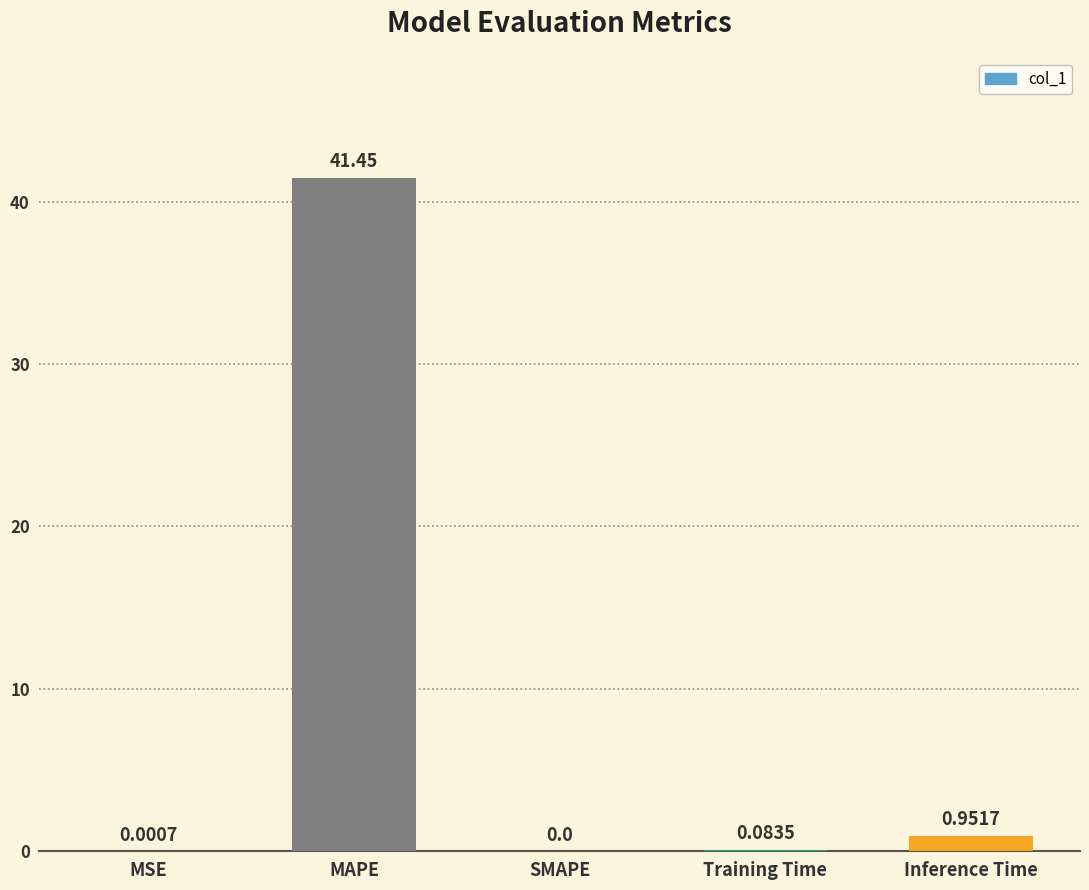

Where is the data nearest to the value 20?

Inference Time